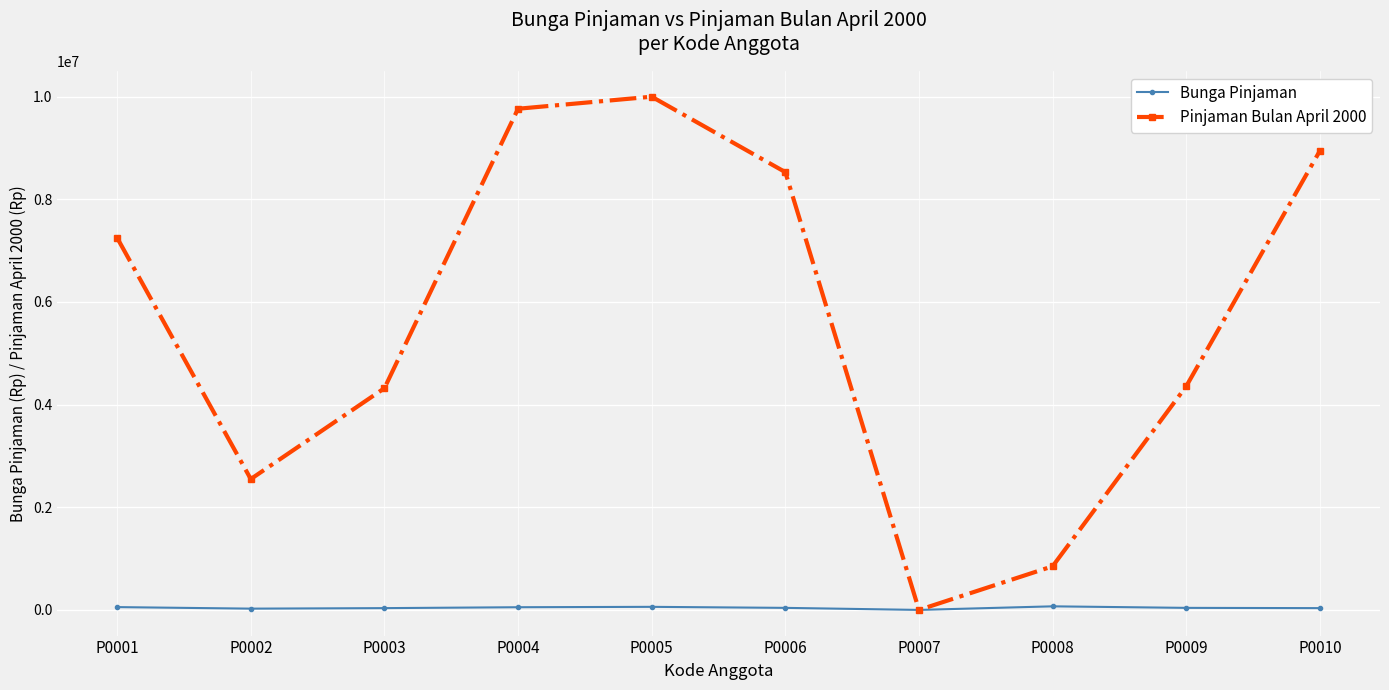

True or false: Pinjaman Bulan April 2000 has more than 2 interior local peaks.

False